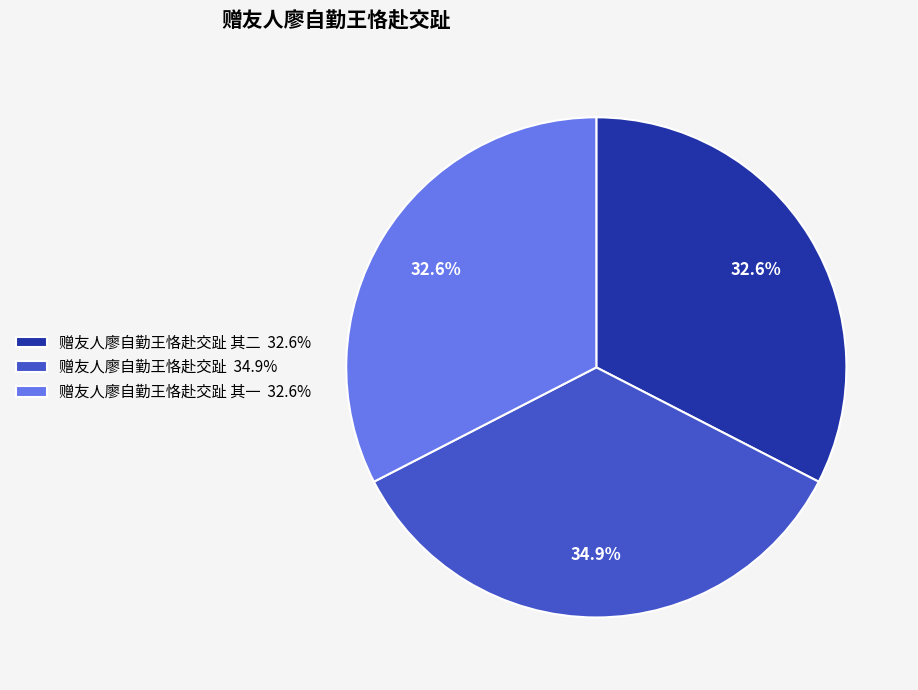

Do 赠友人廖自勤王恪赴交趾 其二 32.6% and 赠友人廖自勤王恪赴交趾 34.9% together represent more than half of the pie?

Yes